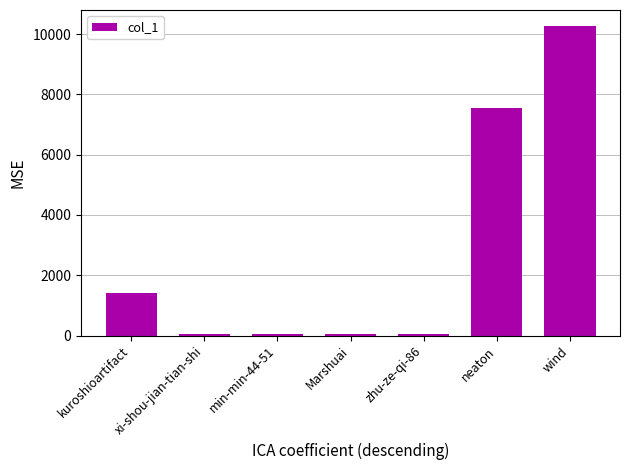

What is the value of the 5th bar from the left?

43